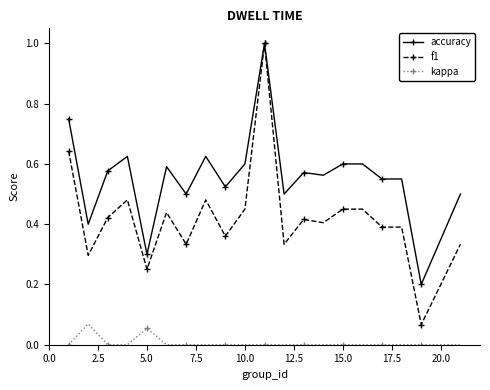

True or false: kappa and f1 intersect in this chart.

False